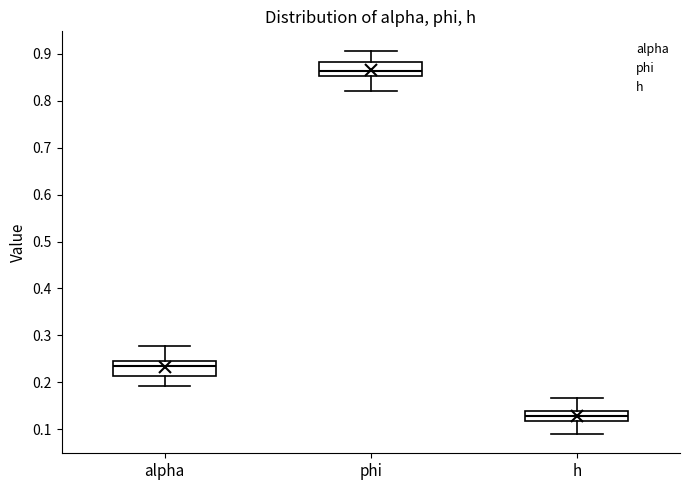

Which box has the highest median line?

phi